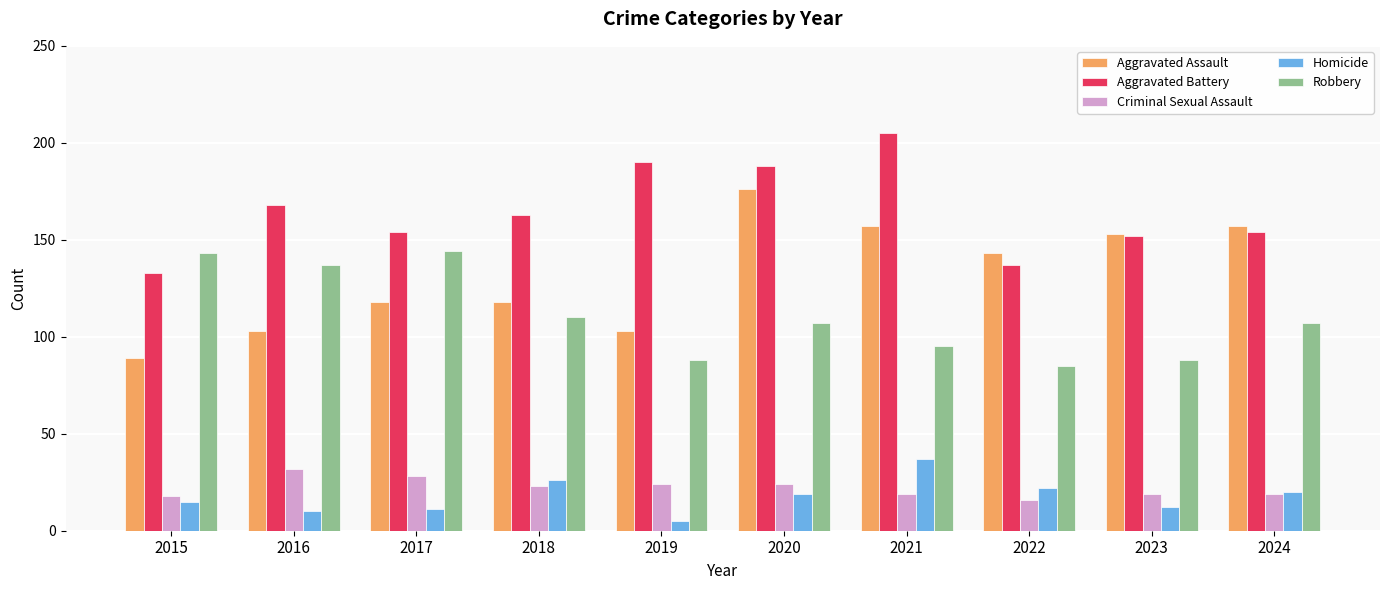

How many distinct data groups are displayed?

5